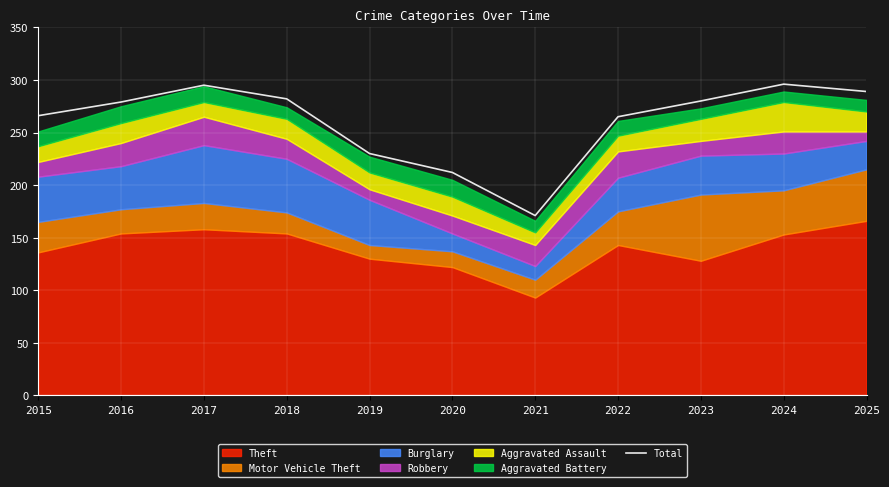

How many data points does each series have?

11